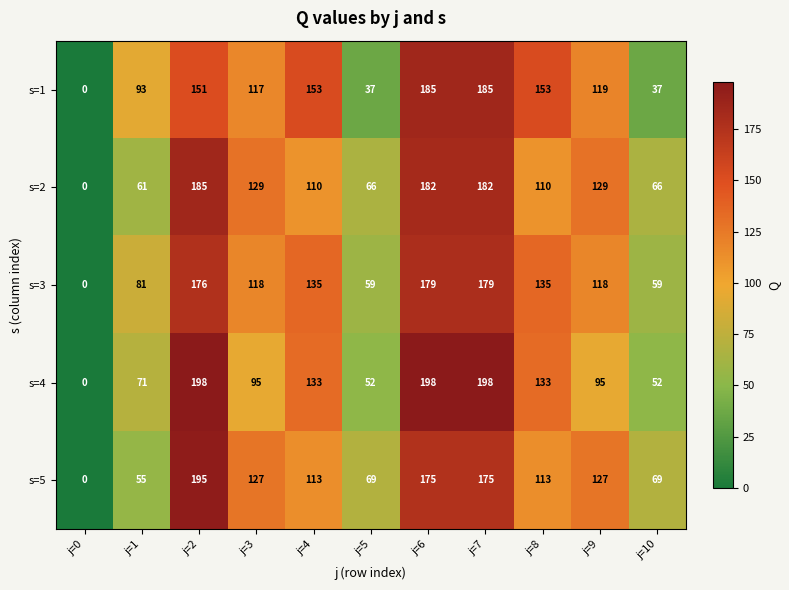

The s=4 series shows 52 at j=10. True or false?

True